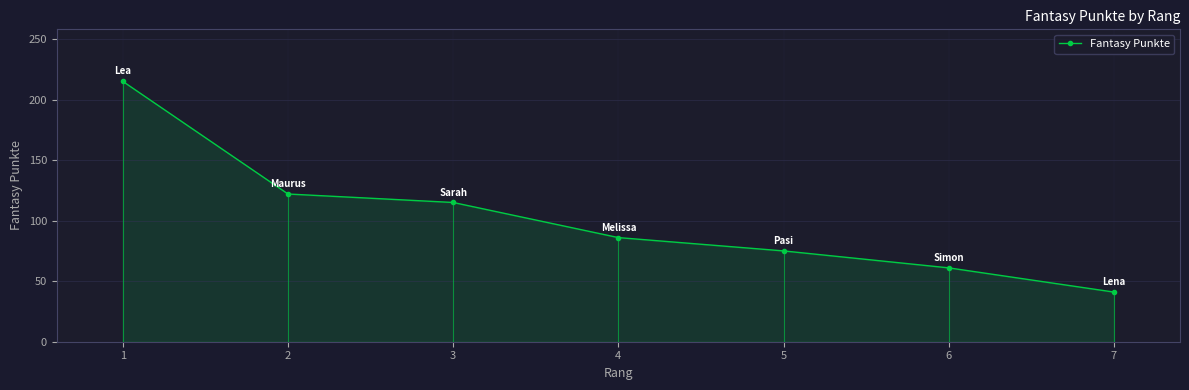

The value at 2 is 122. True or false?

True